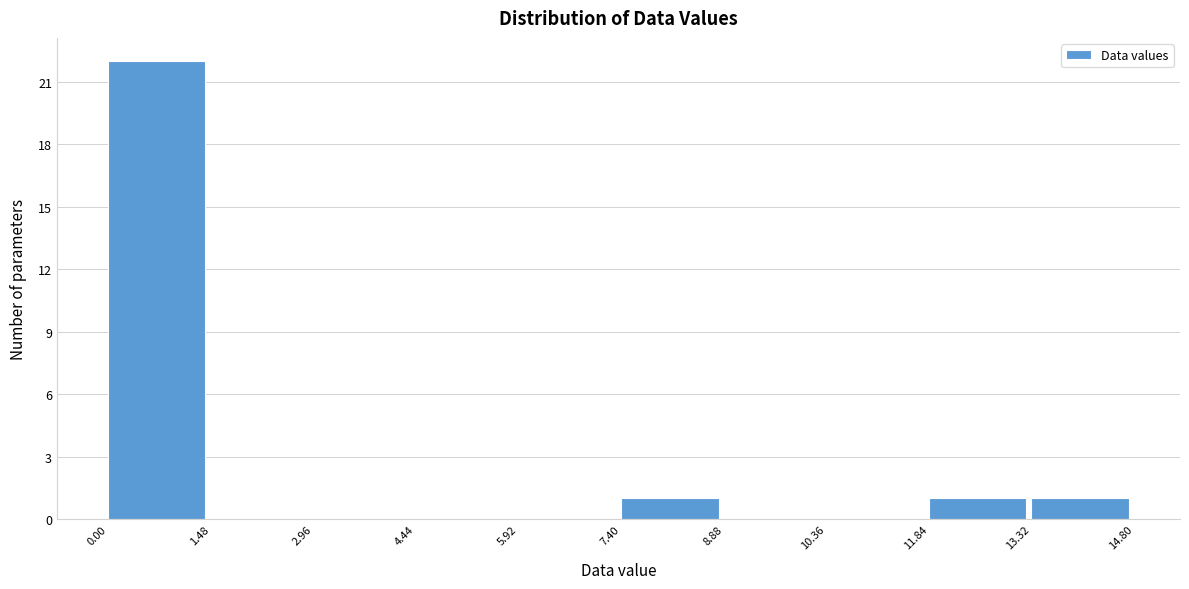

How tall is the bar that spans 0.00 to 1.48 on the x-axis? The values are not printed on the chart, so give them approximately, as read against the axis.

22